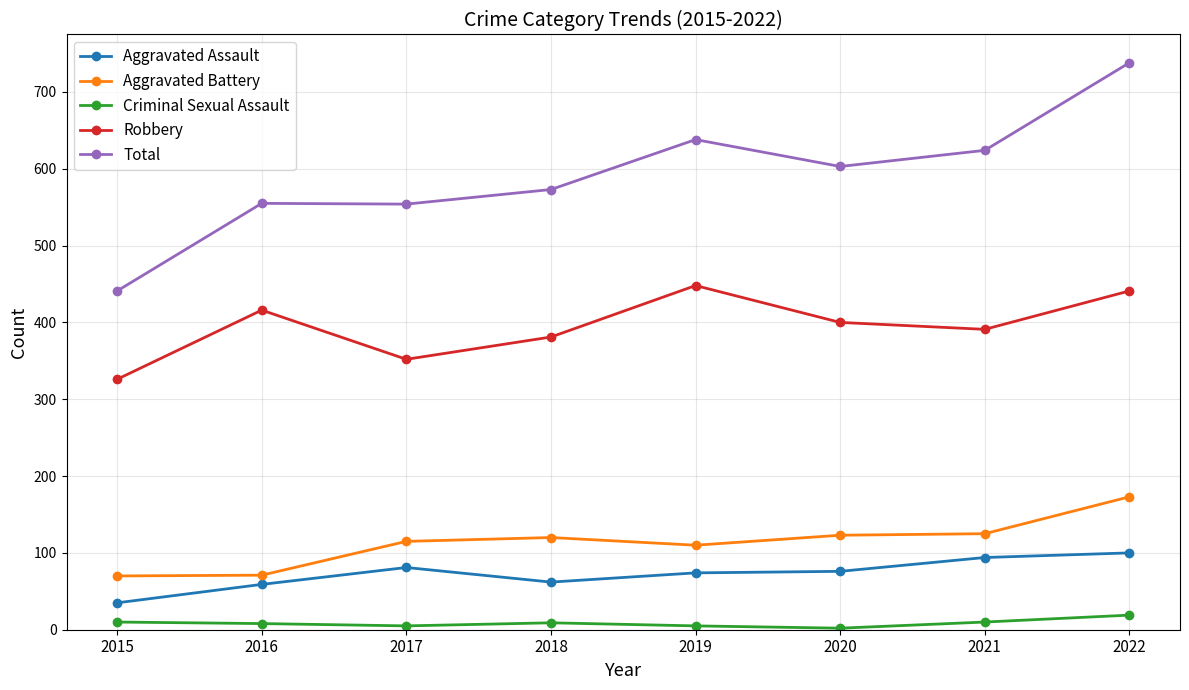

True or false: Total and Robbery cross at least once.

False